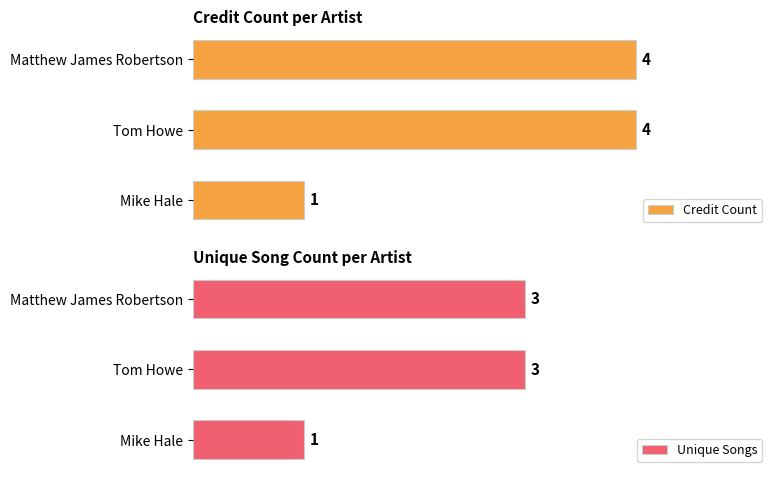

Rank the series by their average value, from highest to lowest.

Credit Count, Unique Songs